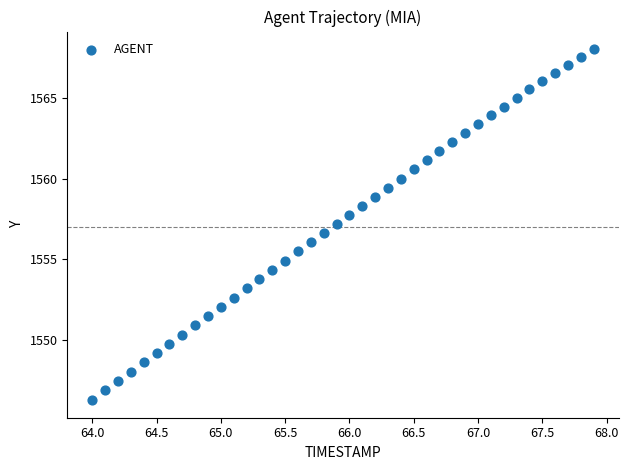

What is the range of Y values (max minus min)?

21.8